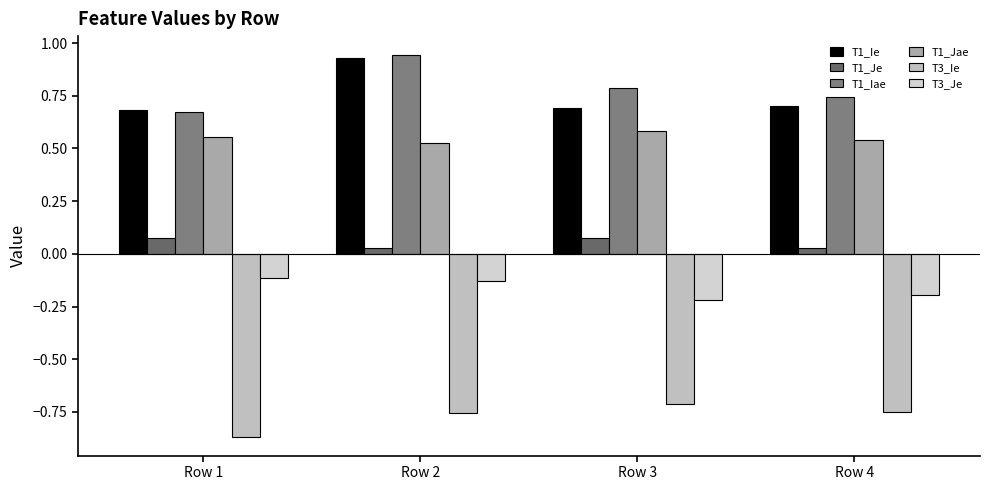

What is the value of the T1_Ie bar at the 1st from the left?

0.7